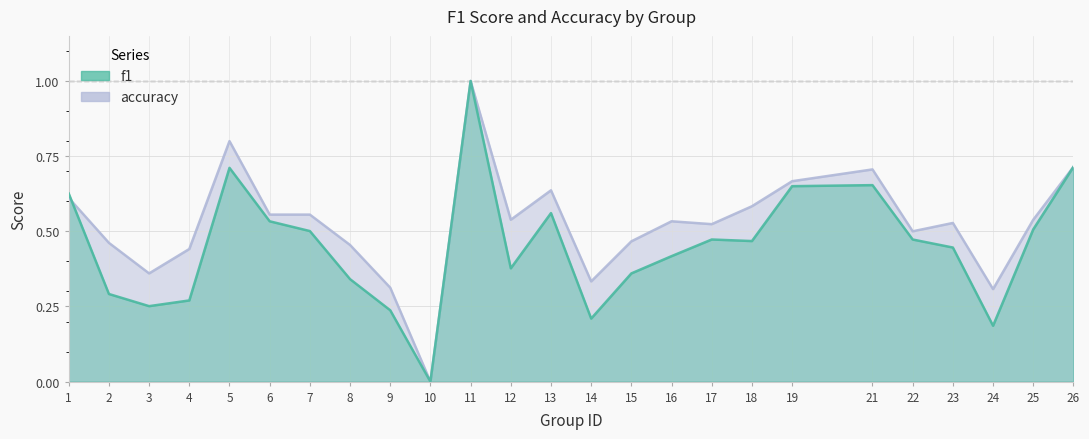

At which category does the chart reach its peak across all series?

11